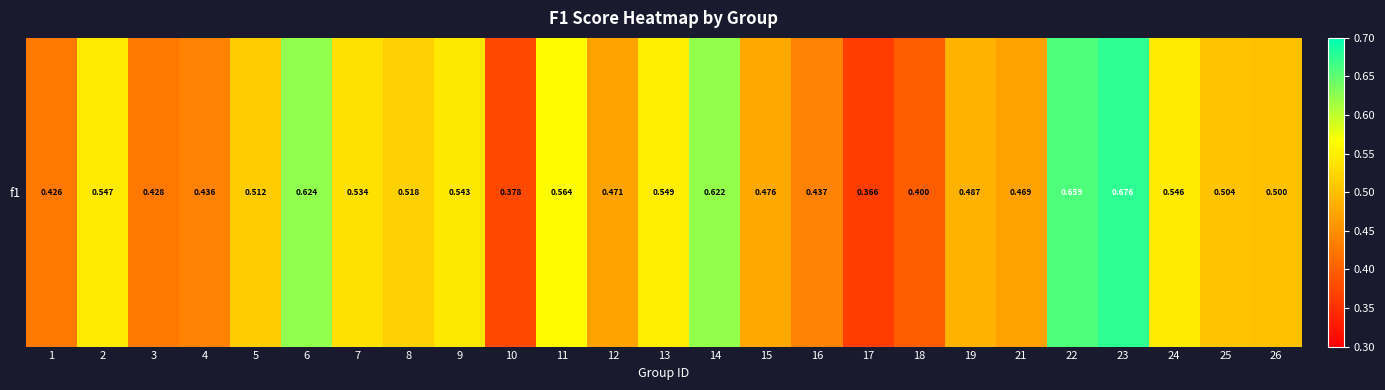

What is the smallest value displayed?

0.4